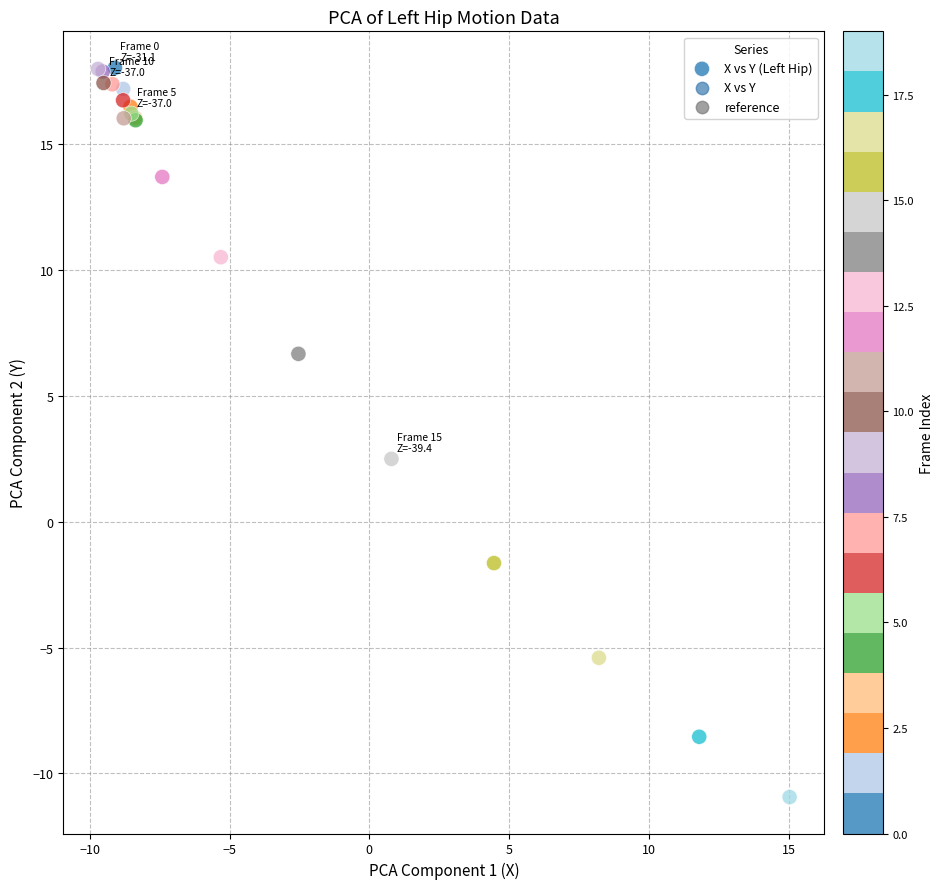

What Y value in the scatter plot is closest to 3?

2.5